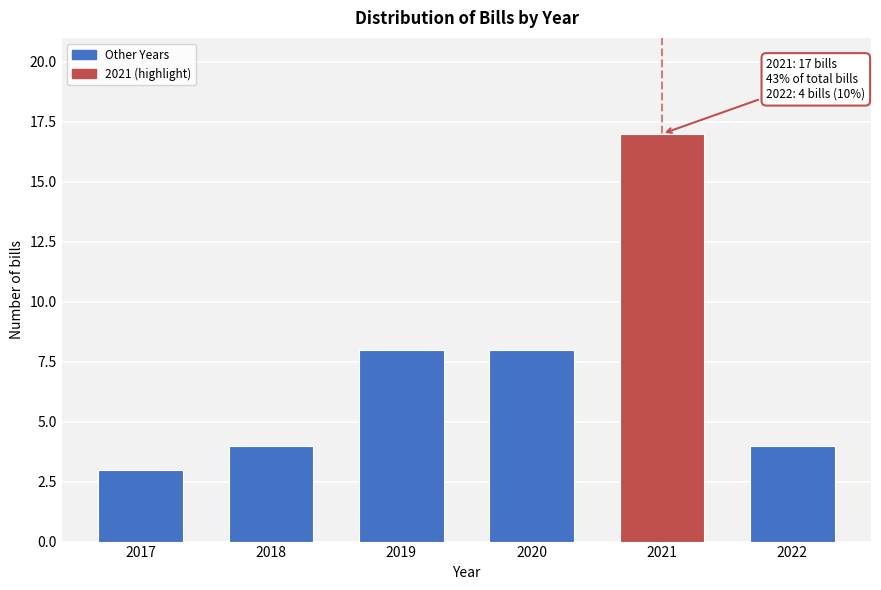

Reading right to left, extract all data points from this chart.

2022=4	2021=17	2020=8	2019=8	2018=4	2017=3